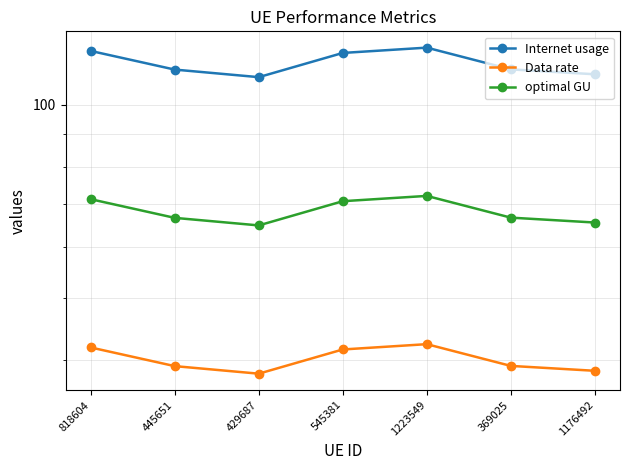

At which category is the sum across all series the highest?

1223549